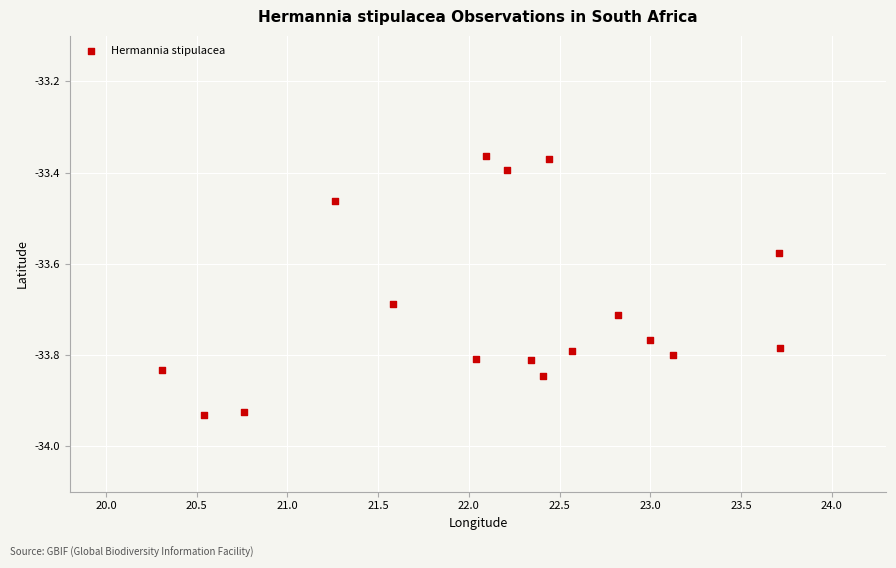

What is the range of X values (max minus min)?

3.4